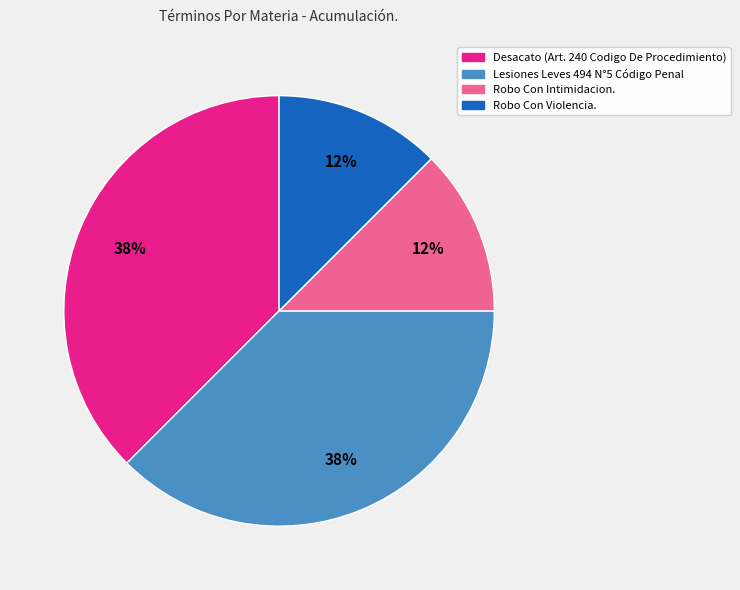

How many segments does this pie chart have?

4